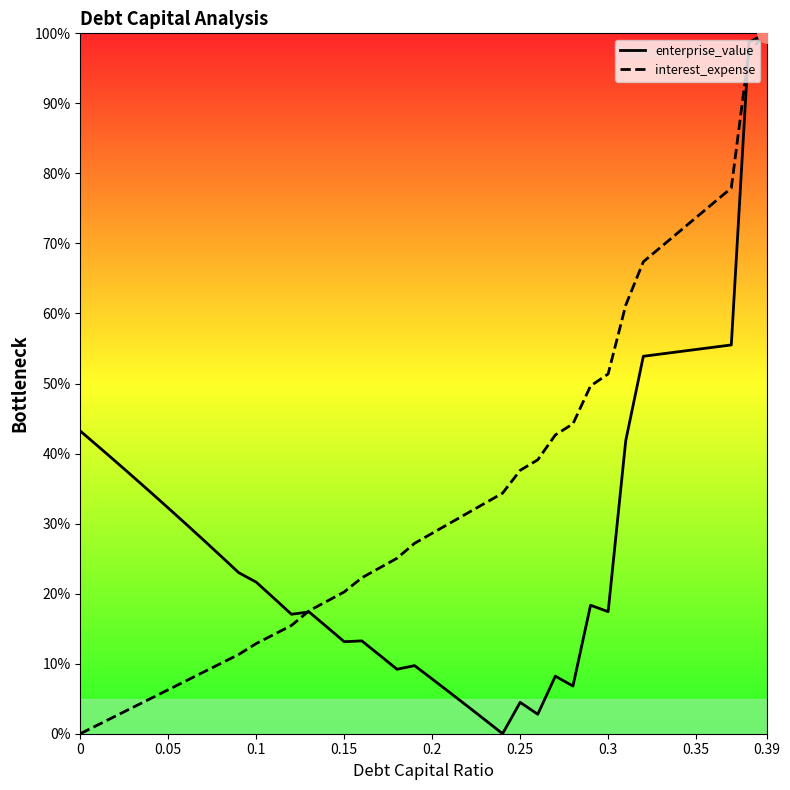

What is the sum of all enterprise_value values?

1126.2